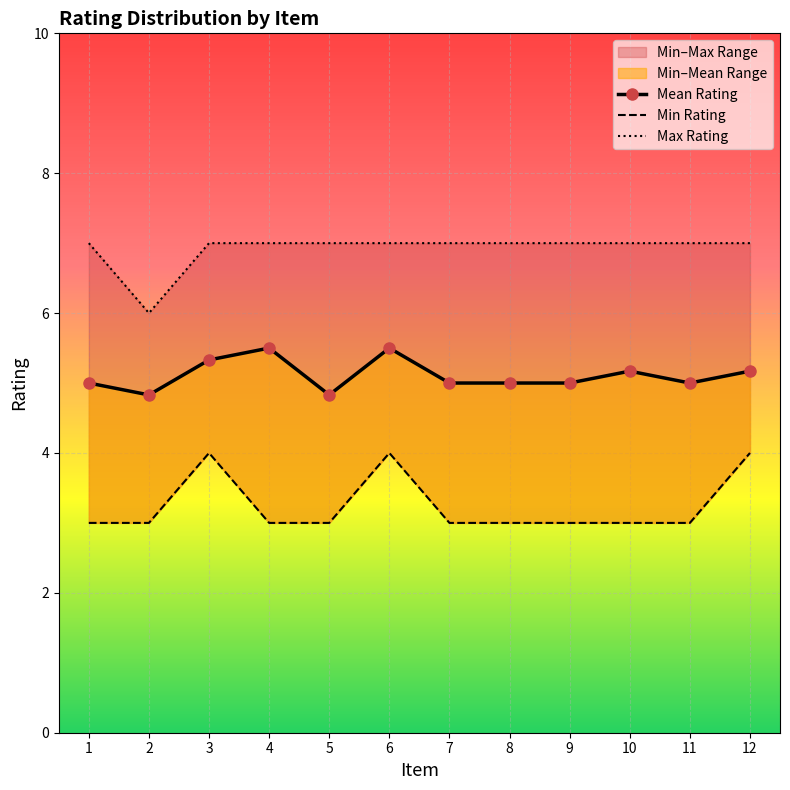

True or false: Max Rating and Mean Rating intersect in this chart.

False